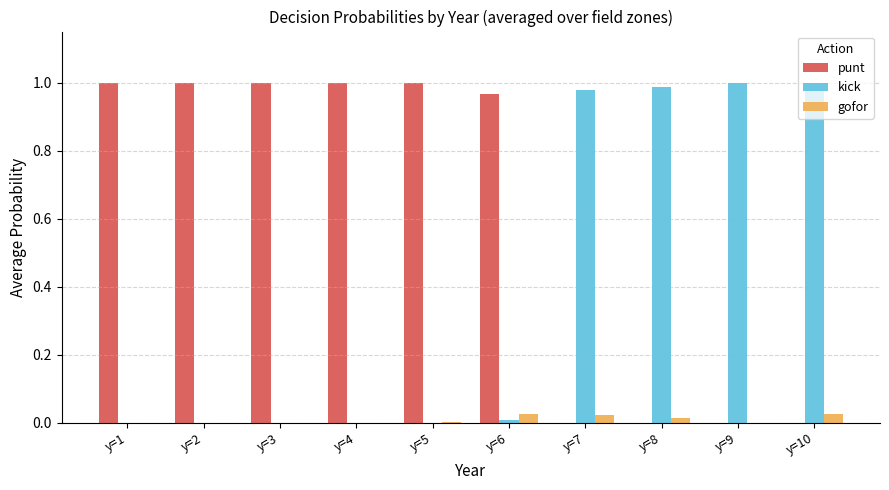

What is the sum of all punt values?

6.0